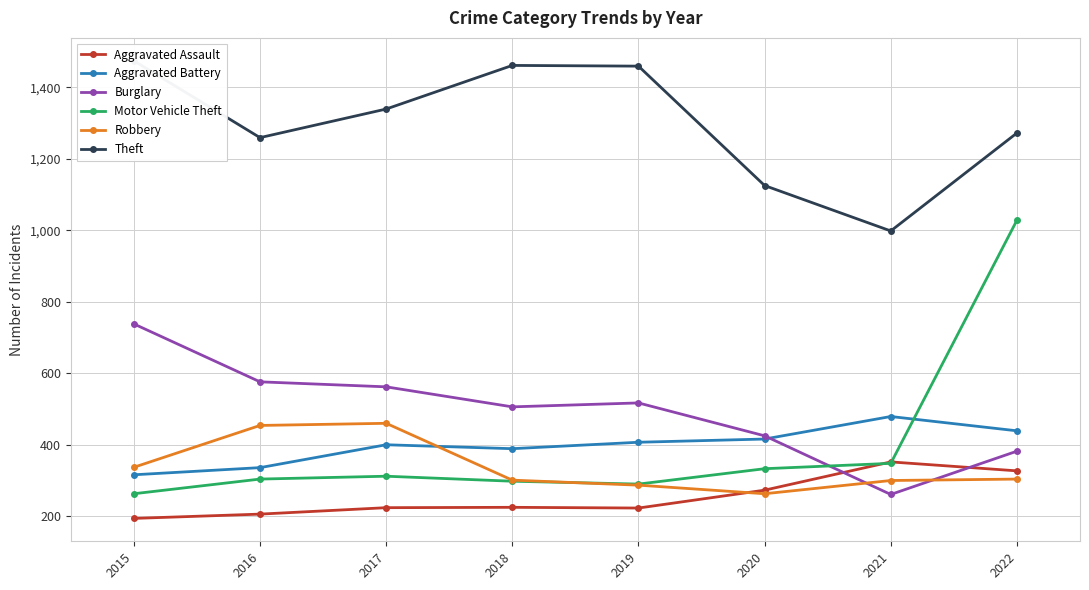

What is the maximum value for Aggravated Battery?

479